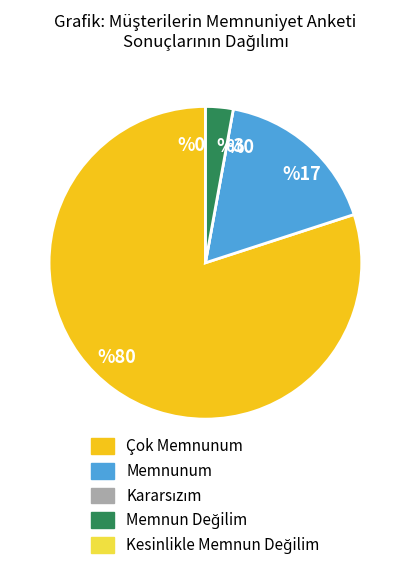

Is there a majority slice in this chart?

Yes